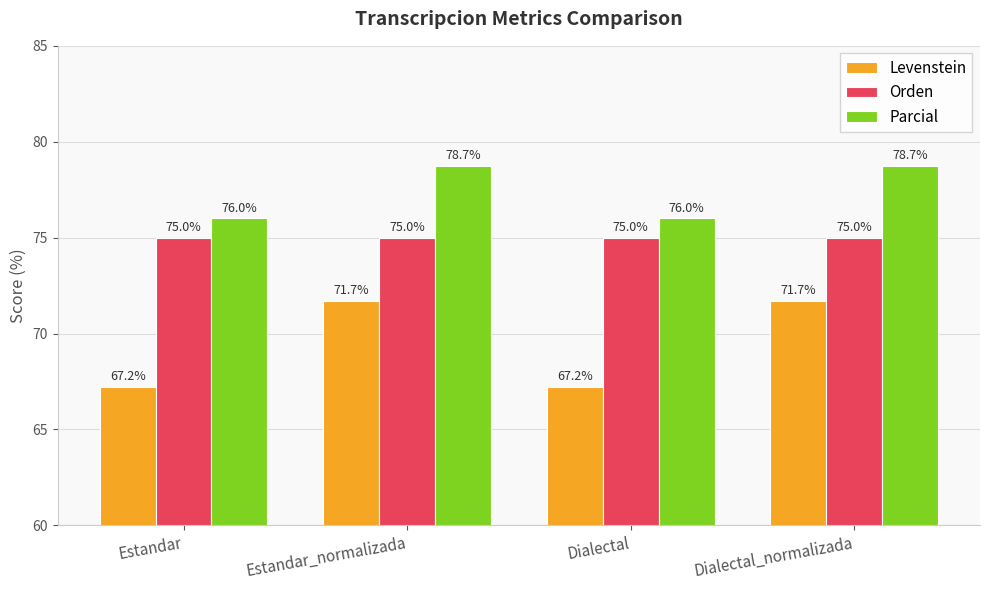

Reading right to left, list all the values displayed in this chart.

Levenstein: 71.7	67.2	71.7	67.2
Orden: 75.0	75.0	75.0	75.0
Parcial: 78.7	76.0	78.7	76.0